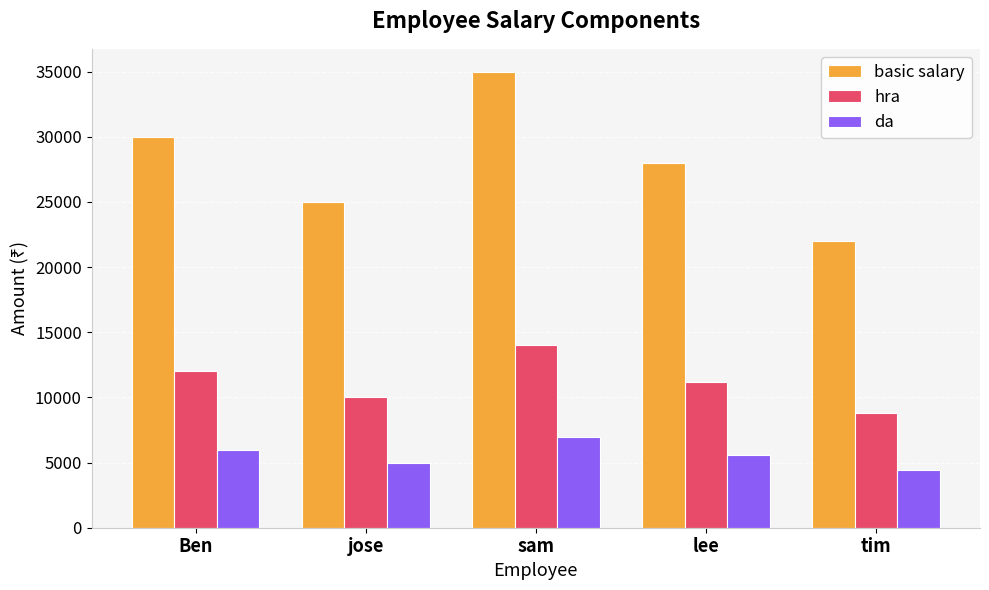

What is the total value across all series at Ben?

48000